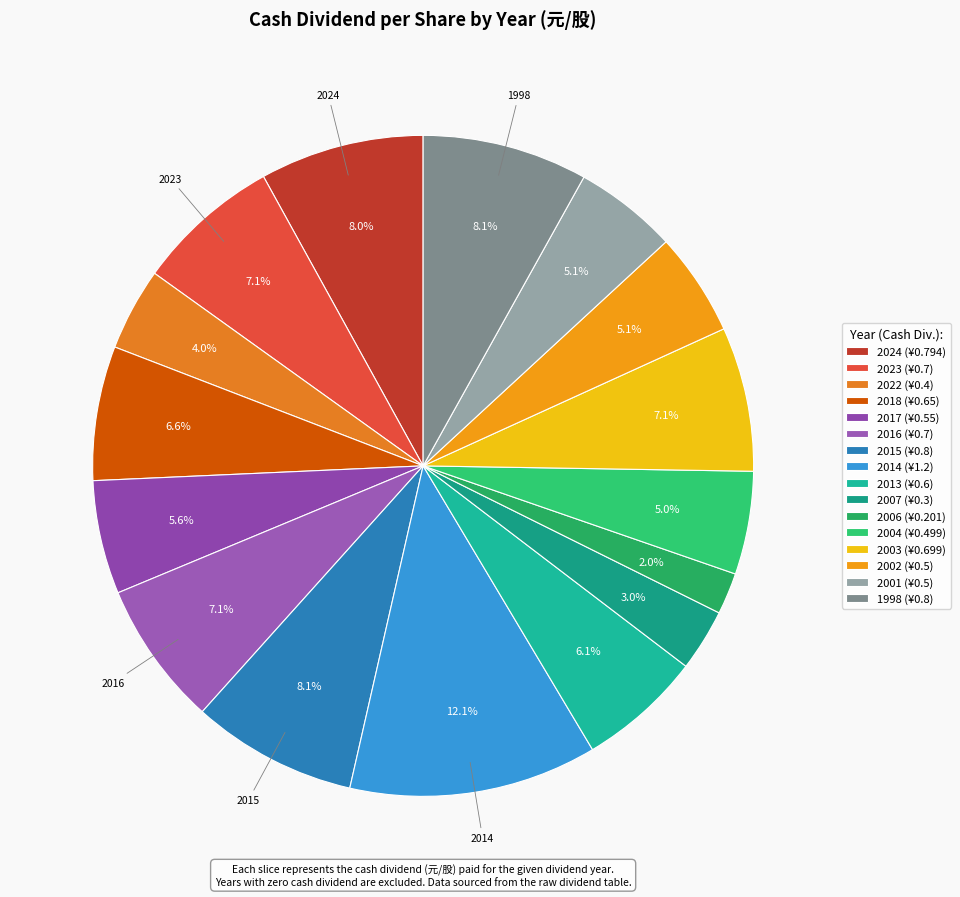

How many slices are in this pie chart?

16